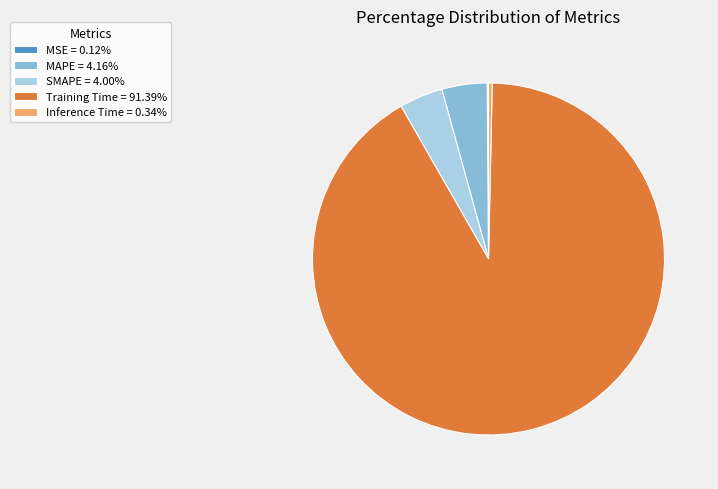

Do Inference Time = 0.34% and SMAPE = 4.00% together represent more than half of the pie?

No